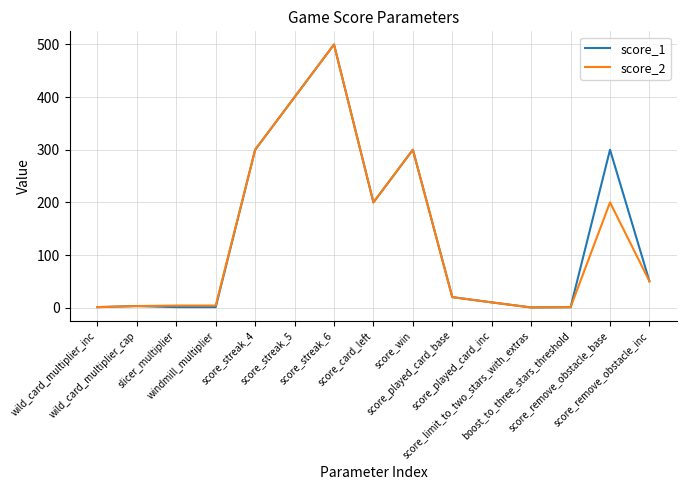

What is the maximum value shown in the chart?

500.0